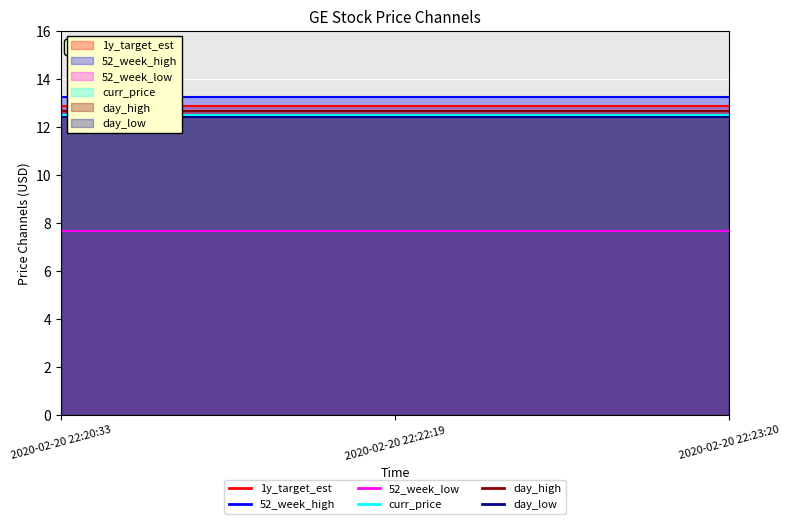

At which category is the sum across all series the highest?

2020-02-20 22:20:33